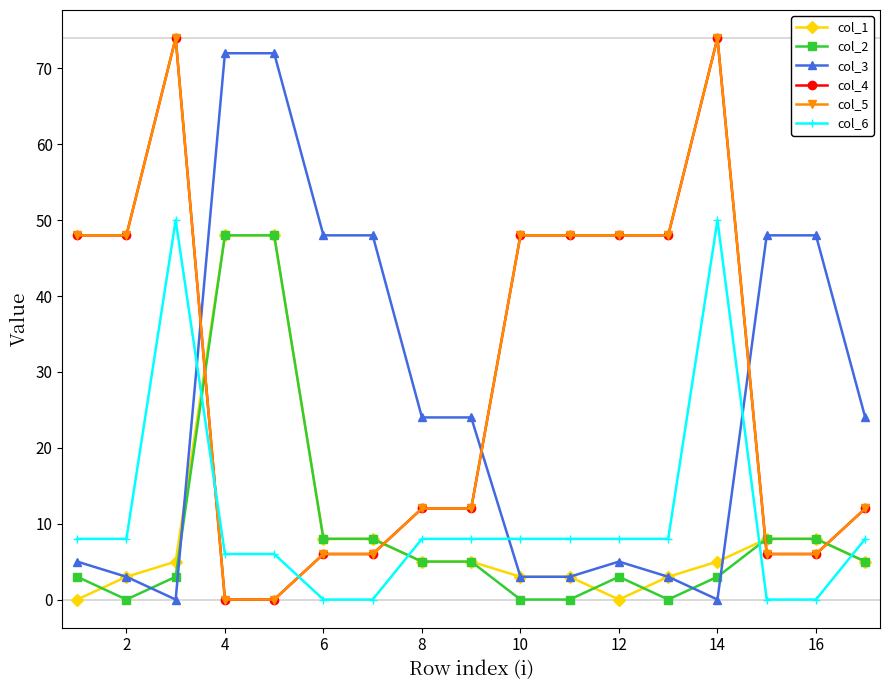

How many data points in col_1 are less than 5?

6